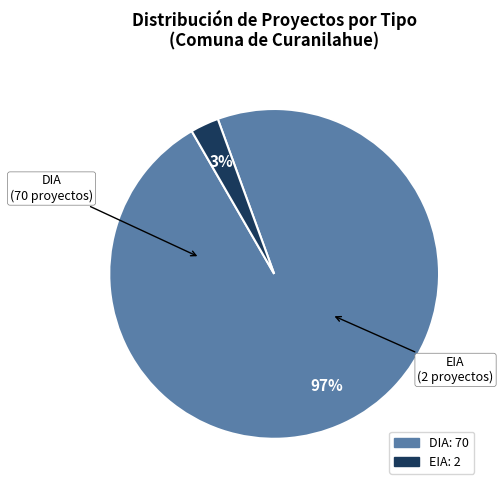

How many segments does this pie chart have?

2